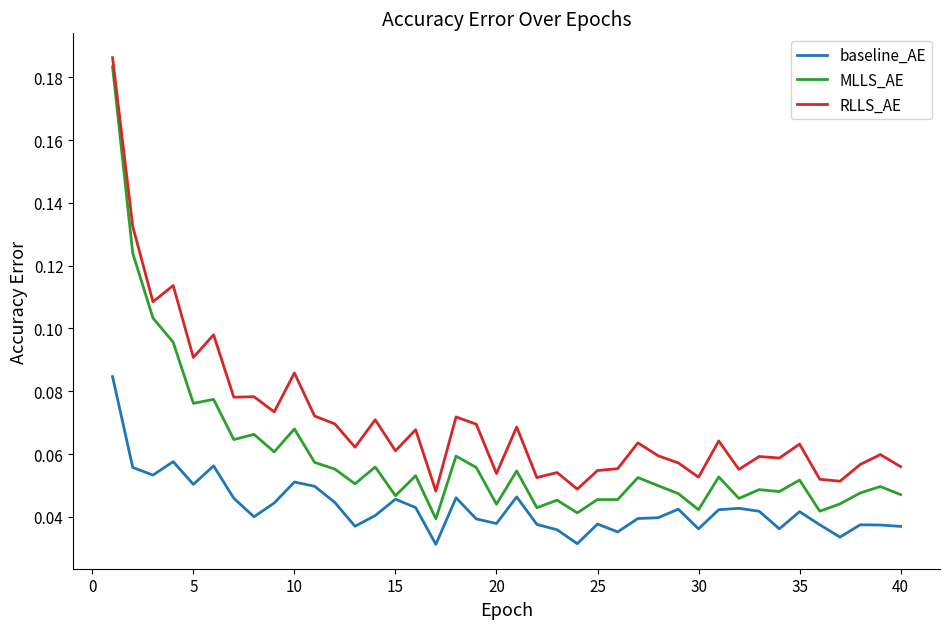

List the series in order of their overall mean, highest first.

RLLS_AE, MLLS_AE, baseline_AE